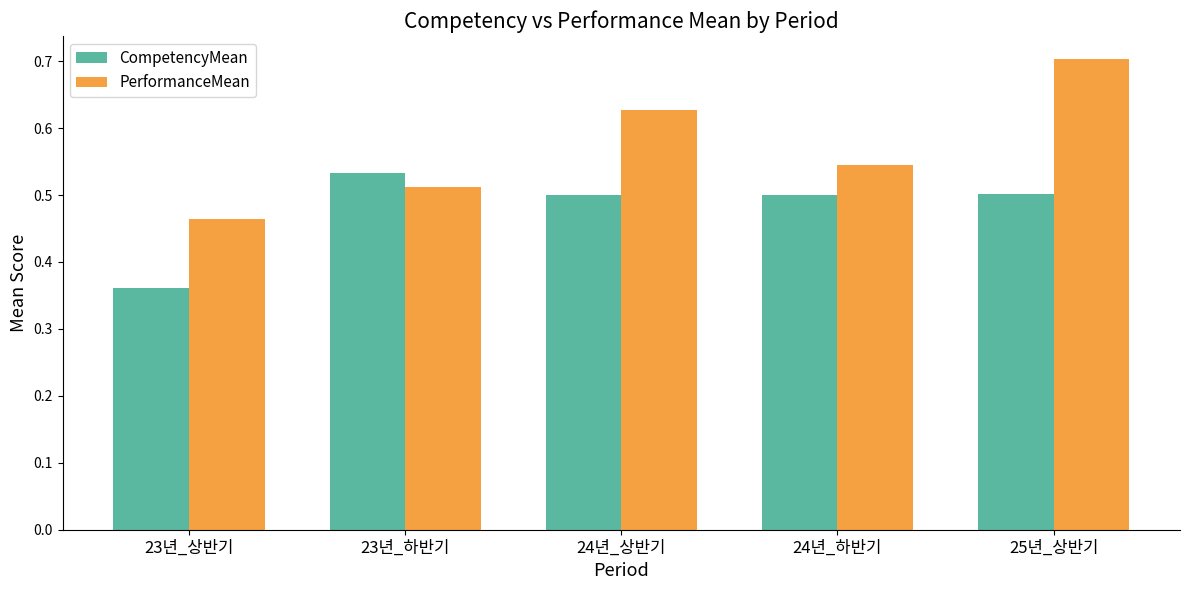

How many distinct data groups are displayed?

2